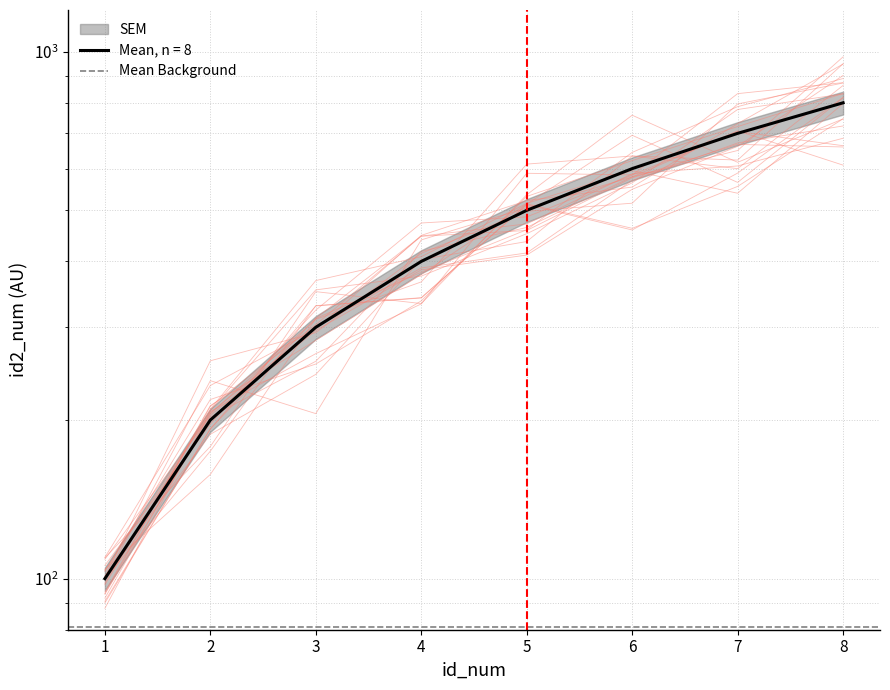

Where does the data first go above 500?

6